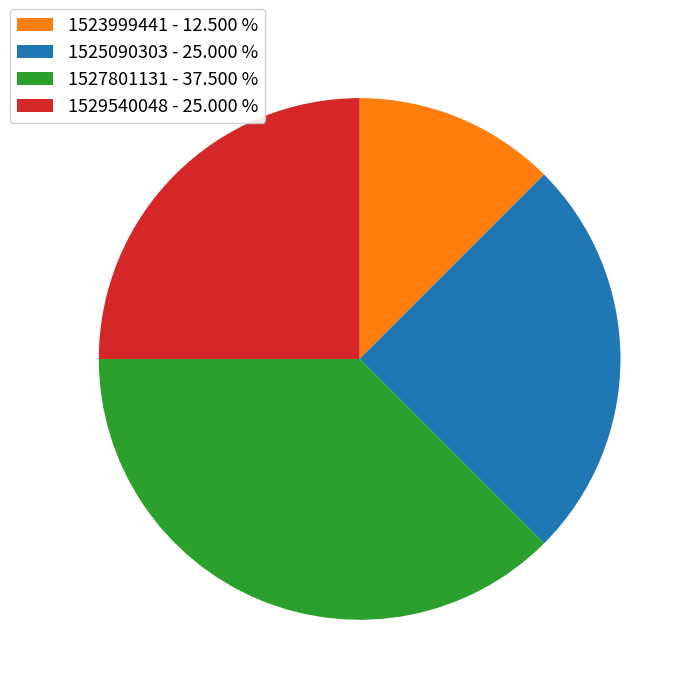

Approximately how many times larger is the value at 1527801131 - 37.500 % compared to 1525090303 - 25.000 %?

1.5